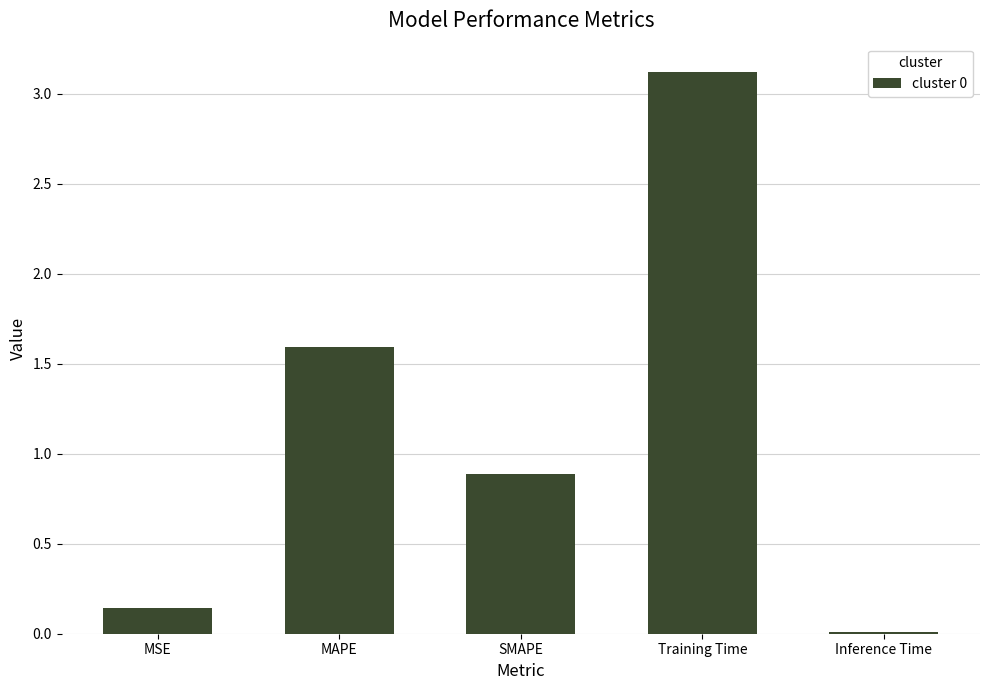

Is it true that the value at MAPE is 2.4?

False